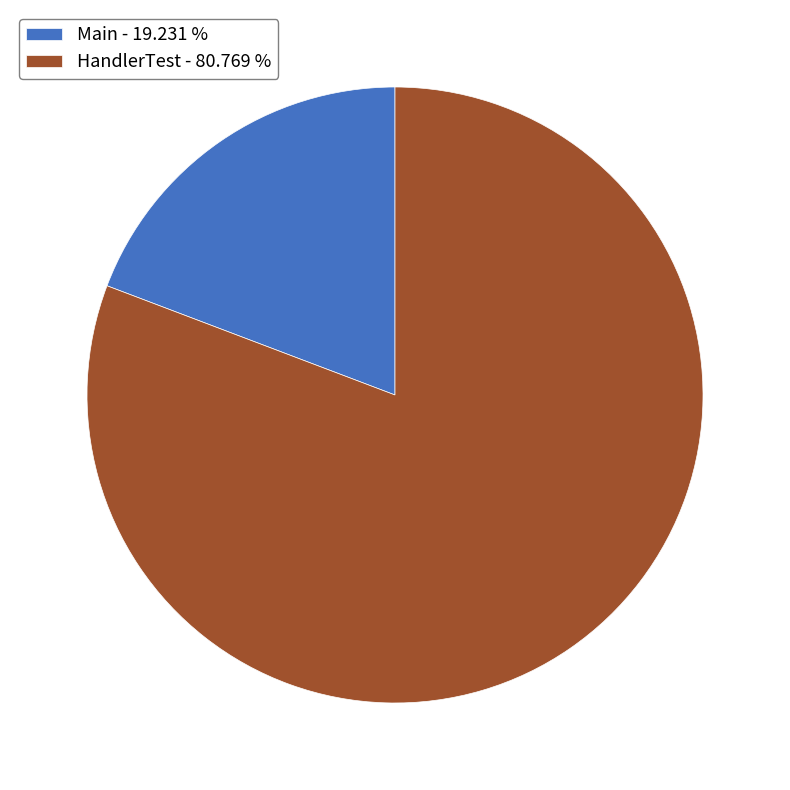

Is the sum of Main - 19.231 % and HandlerTest - 80.769 % greater than half?

Yes